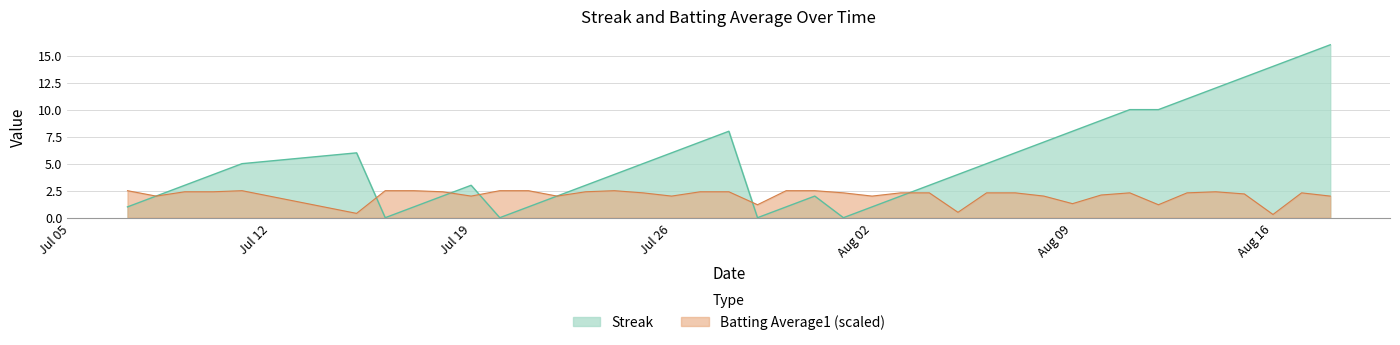

Does the chart have visible grid lines?

Yes